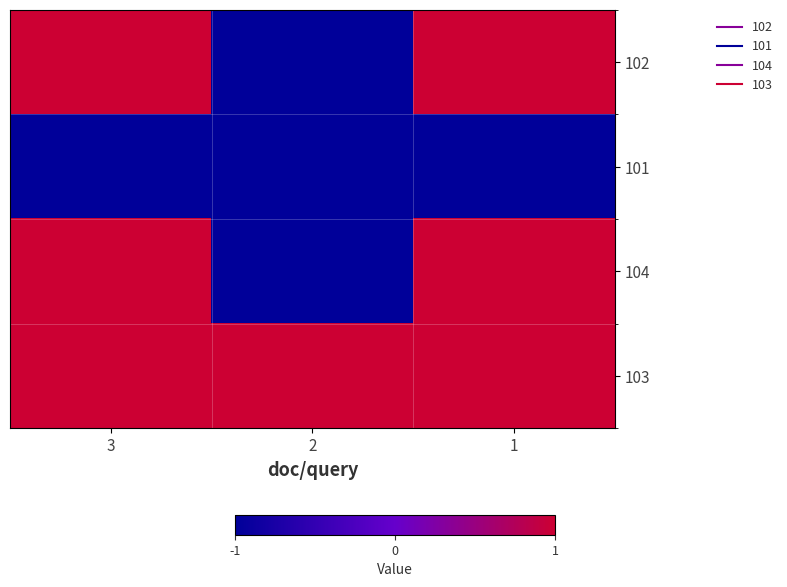

At which category is the sum across all series the highest?

3